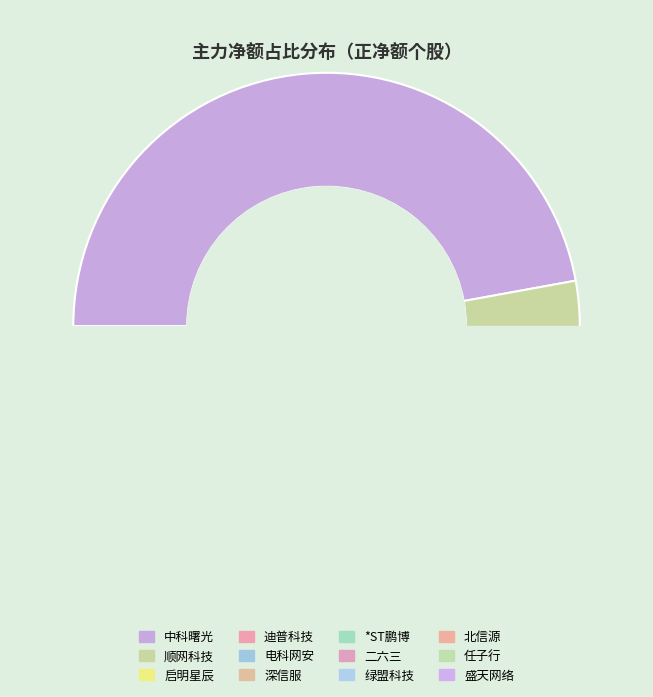

What is the change in value from *ST鹏博 to 任子行?

-3732530